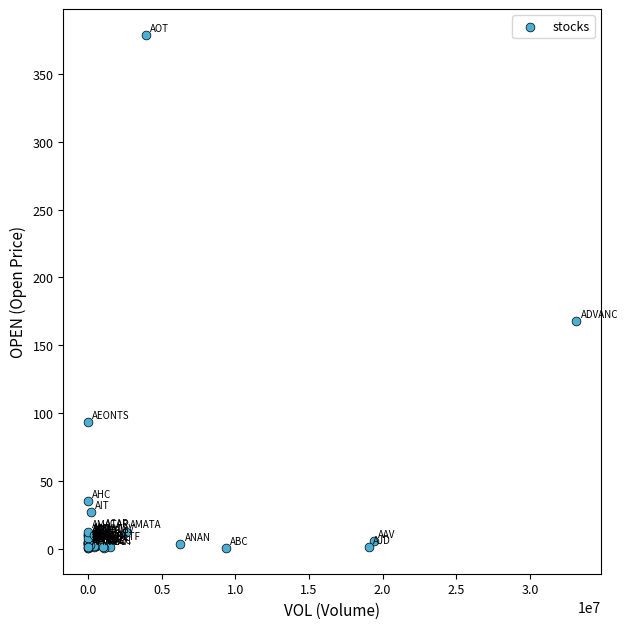

What Y value in the scatter plot is closest to 189?

167.5